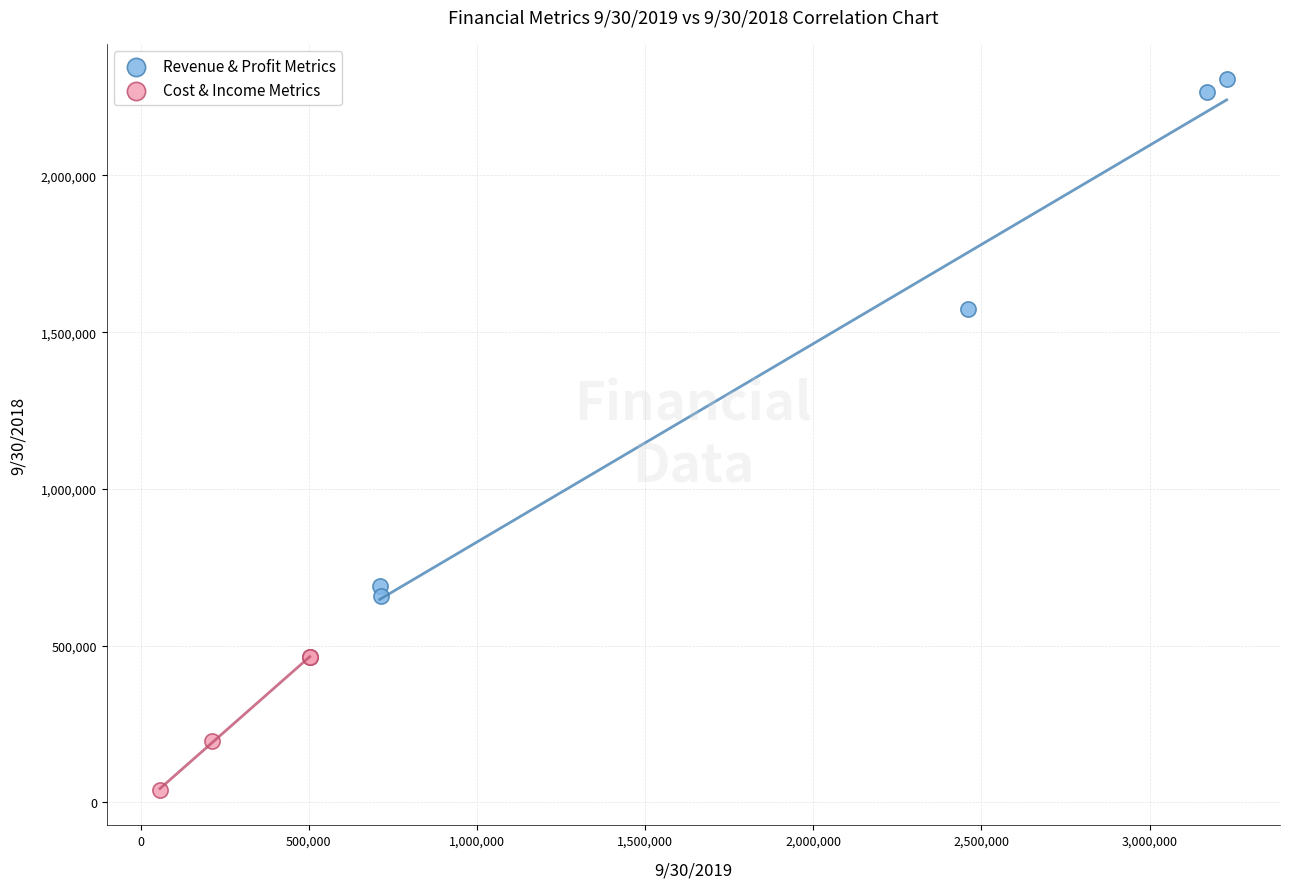

Which series has the widest spread of Y values?

Revenue & Profit Metrics